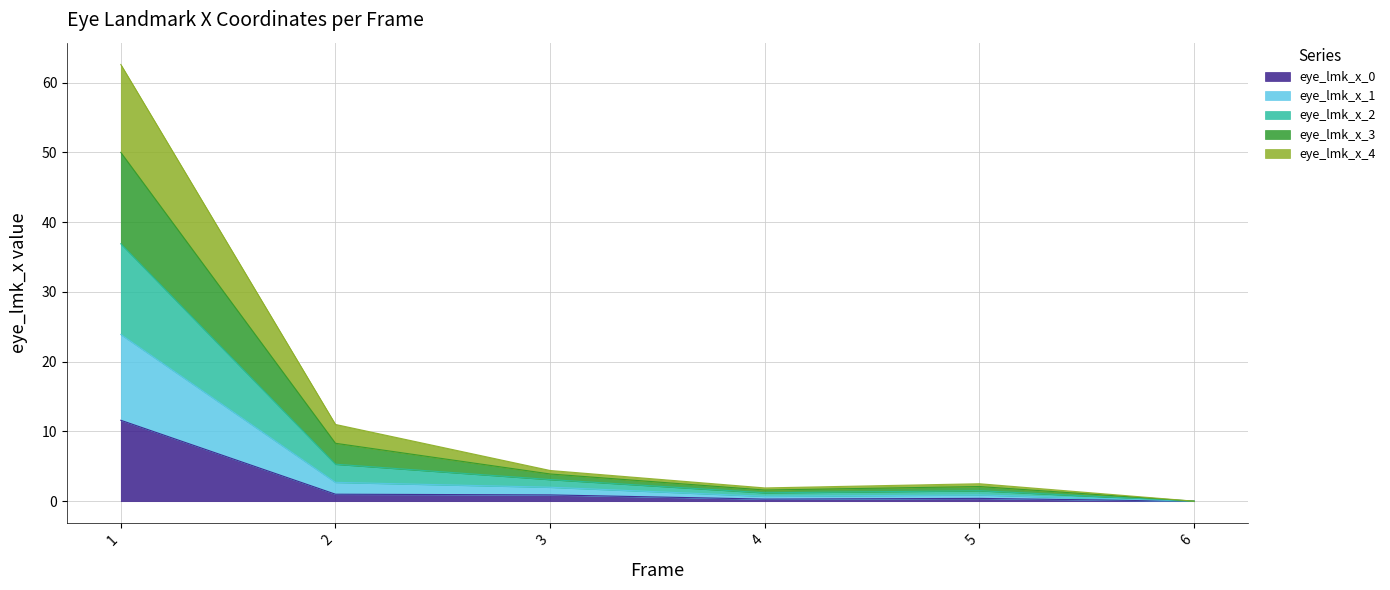

True or false: eye_lmk_x_2 has more than 0 points higher than both neighbors.

True